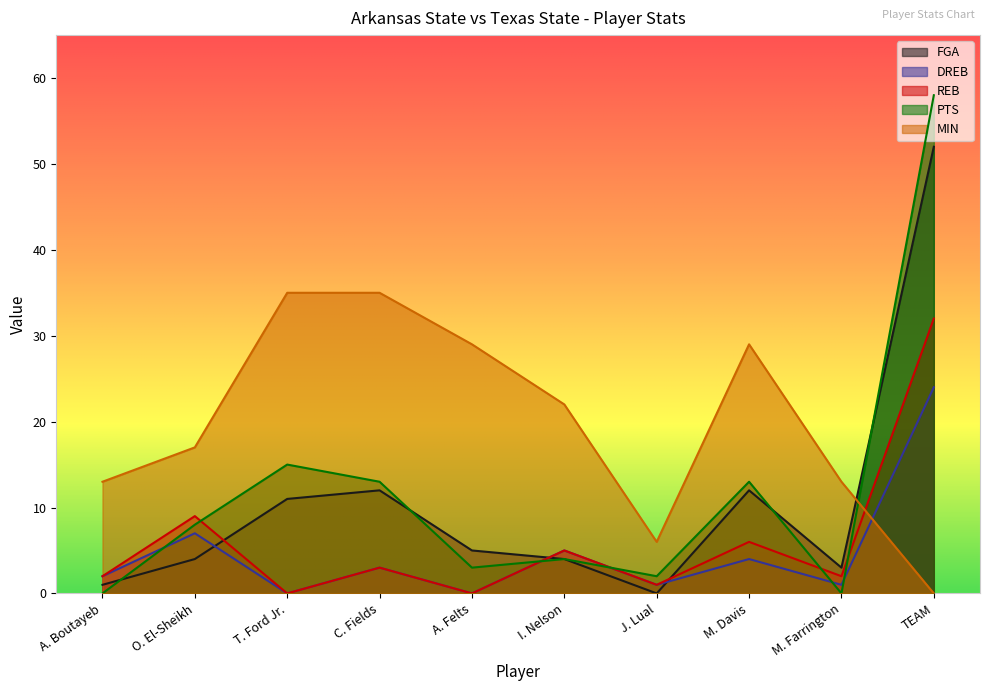

Between M. Davis and M. Farrington, which series saw the biggest shift?

MIN